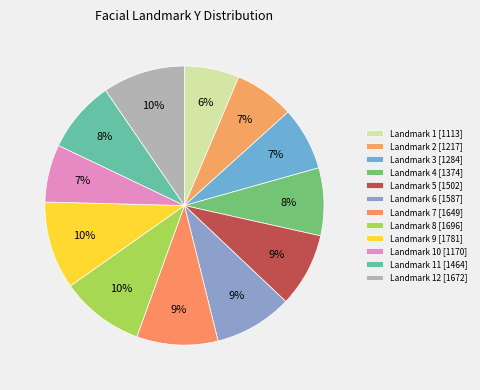

How many segments does this pie chart have?

12